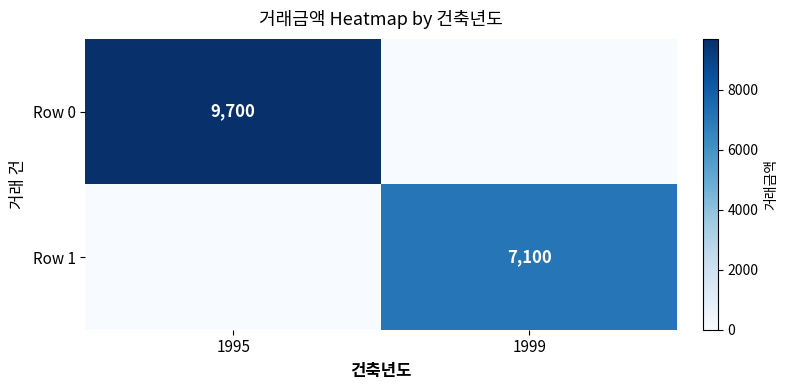

Rank the categories by Row 1 value from highest to lowest.

1999, 1995